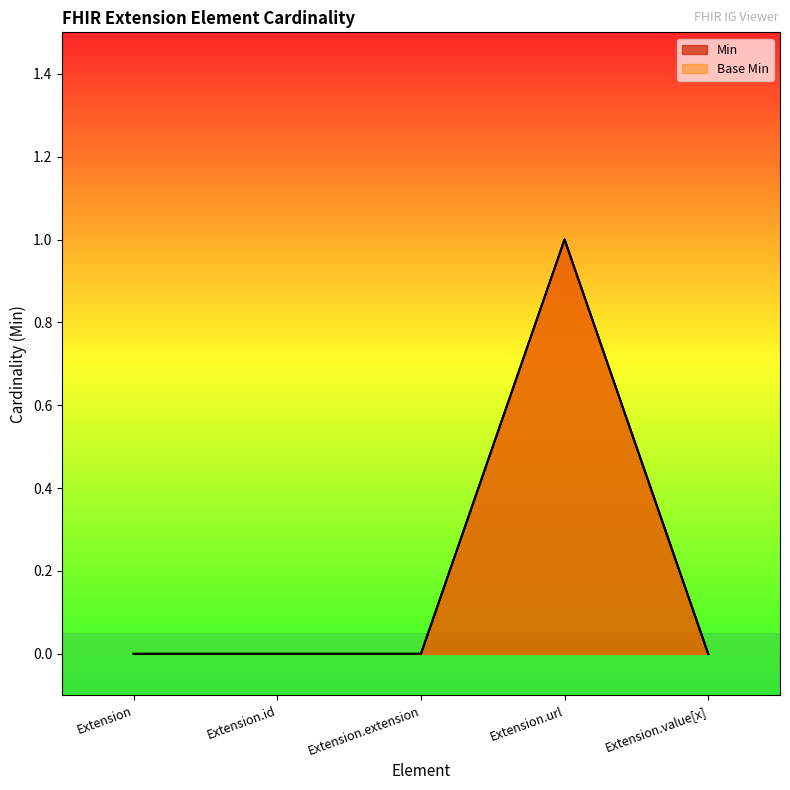

Reading left to right, transcribe all the data shown in this chart.

Min: Extension=0	Extension.id=0	Extension.extension=0	Extension.url=1	Extension.value[x]=0
Base Min: Extension=0	Extension.id=0	Extension.extension=0	Extension.url=1	Extension.value[x]=0